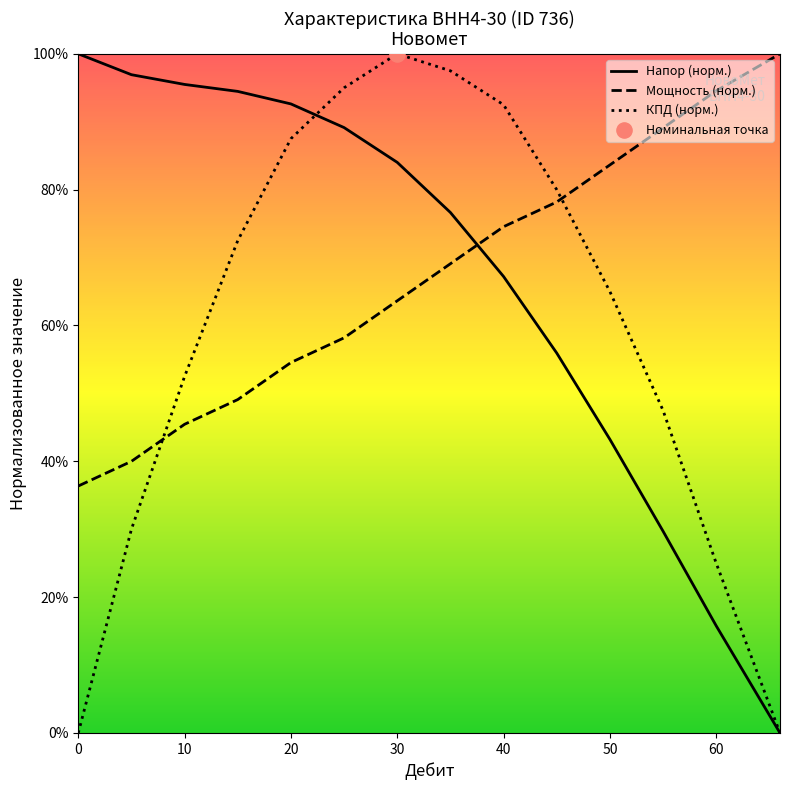

Which series reaches the minimum Y coordinate?

Напор (норм.)